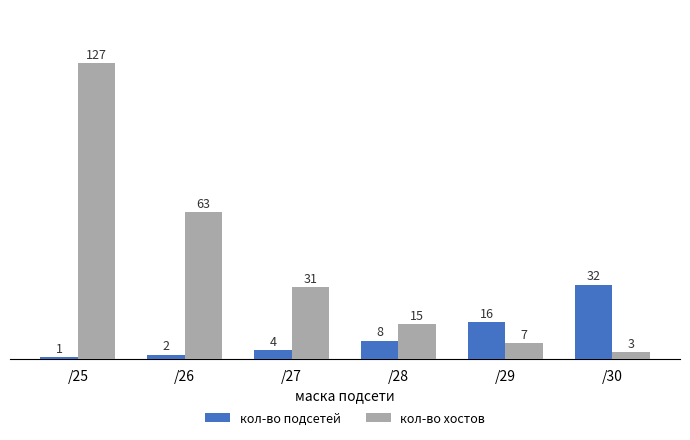

Which series has the largest range (max minus min)?

кол-во хостов